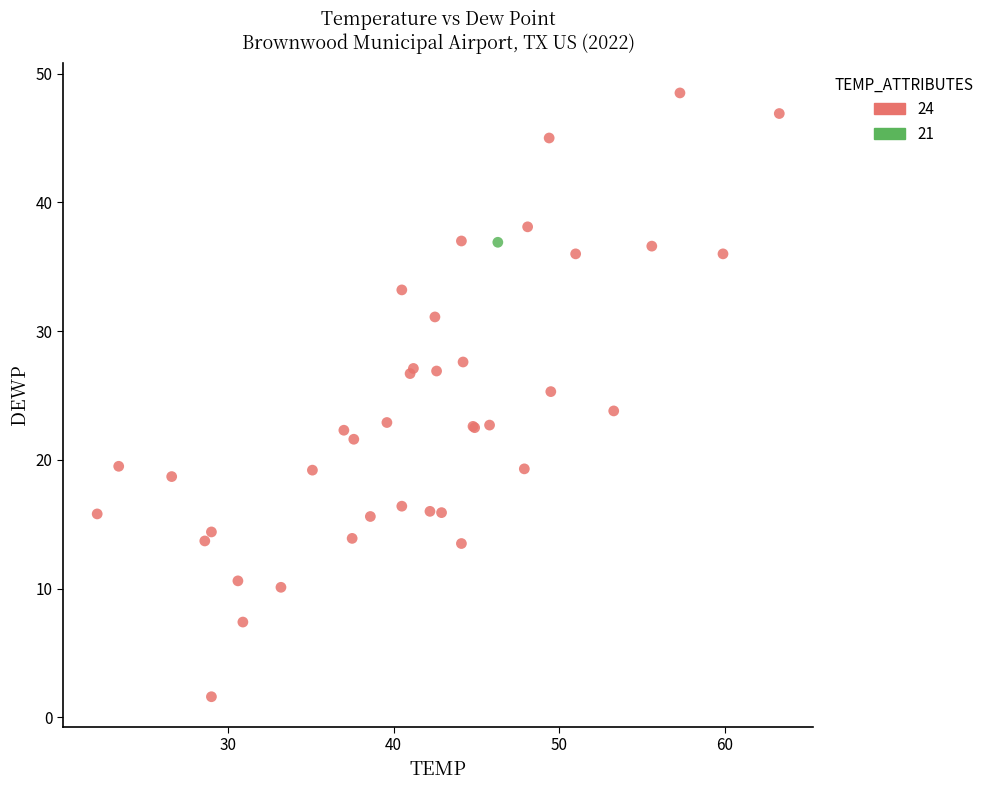

What are all the series names shown in the legend?

24, 21